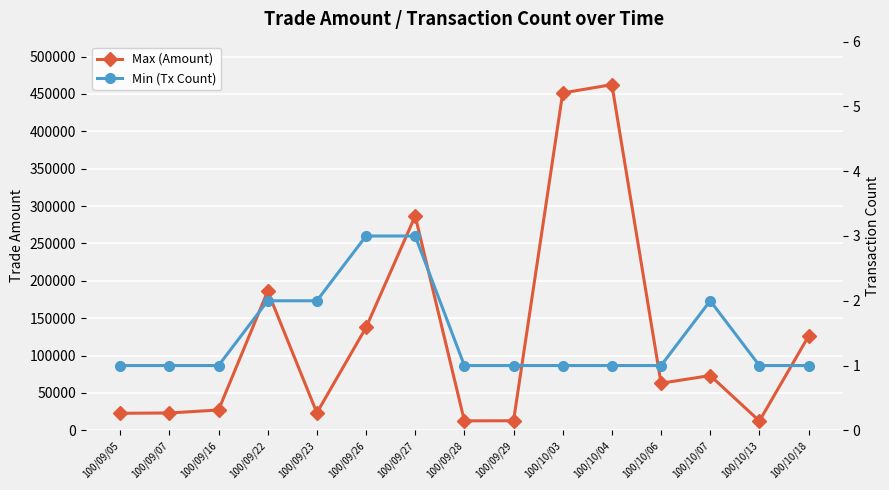

What is the label of the 7th point from the left?

100/09/27